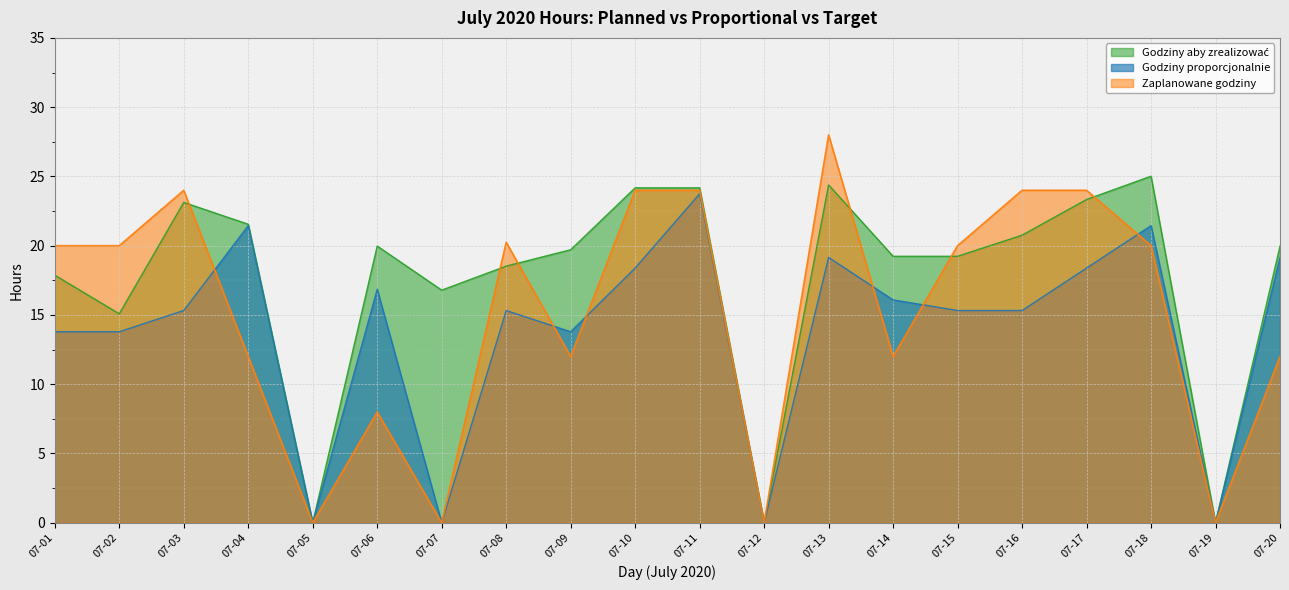

True or false: Zaplanowane godziny has a value of 14.3 at 07-06.

False